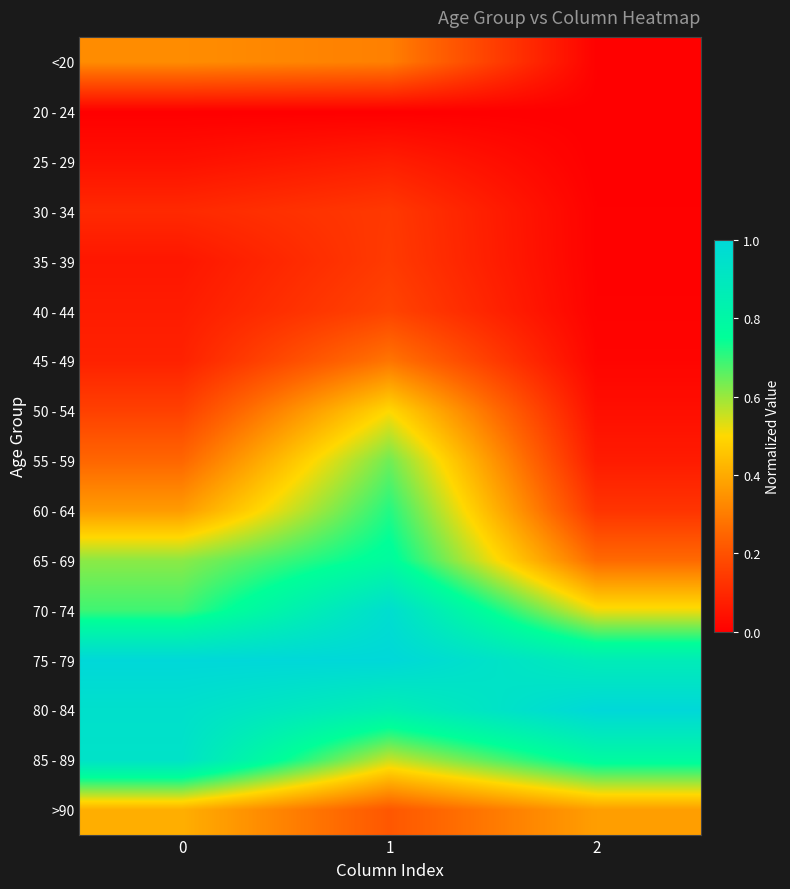

What is the difference between the highest and lowest values at 2?

1.0